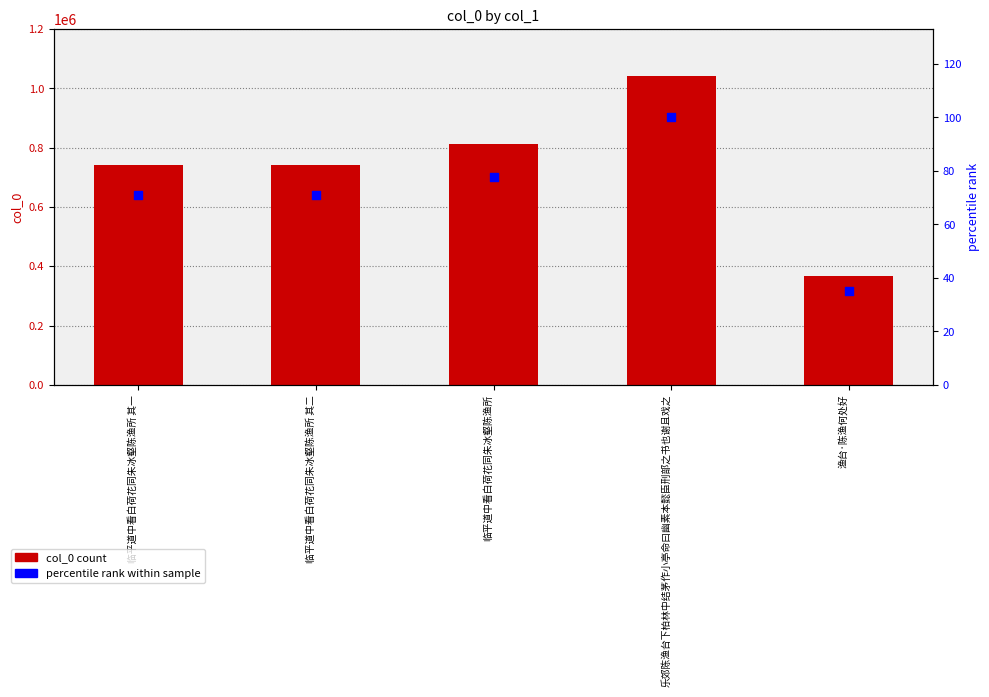

At which category is the sum across all series the highest?

乐郊陈渔台下柏林中结茅作小亭命曰幽素本懿臣刑部之书也谢且戏之